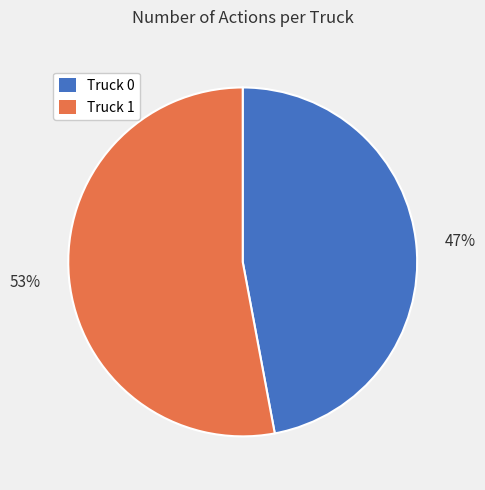

Count the number of slices in the pie.

2